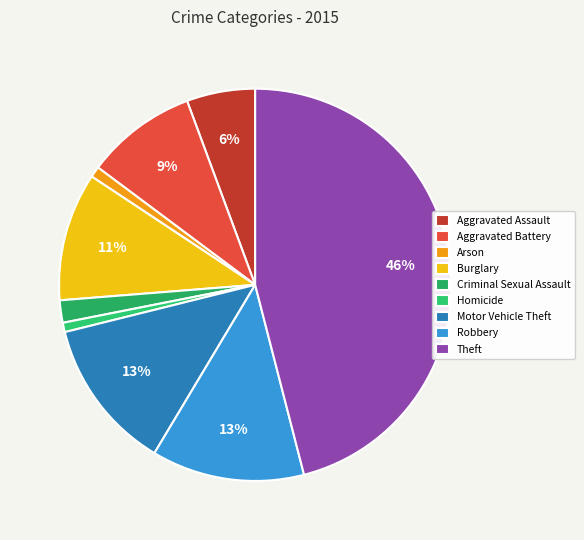

The Robbery slice represents 13% of the pie. True or false?

True